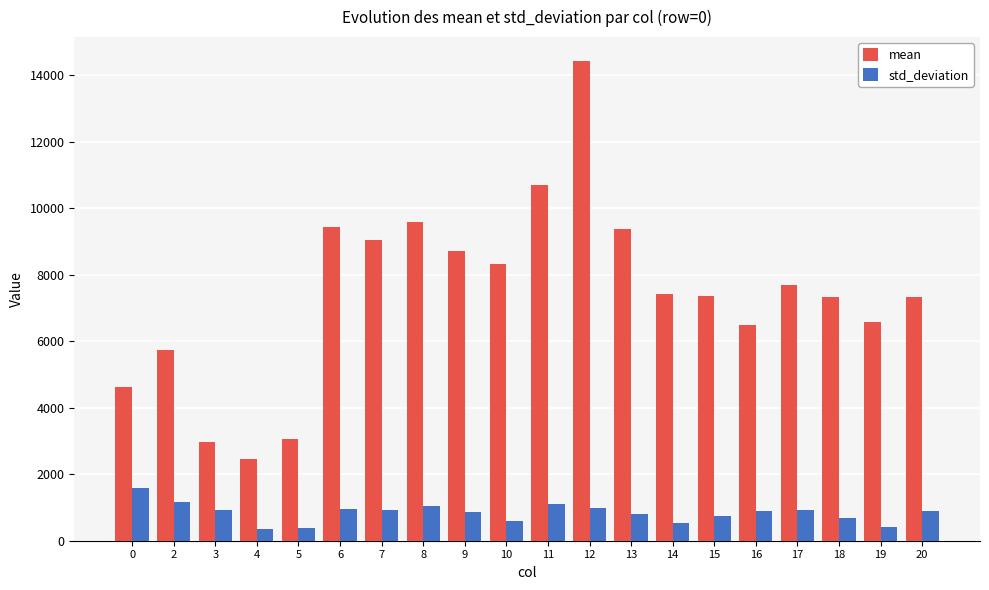

How many bars are there in total?

40